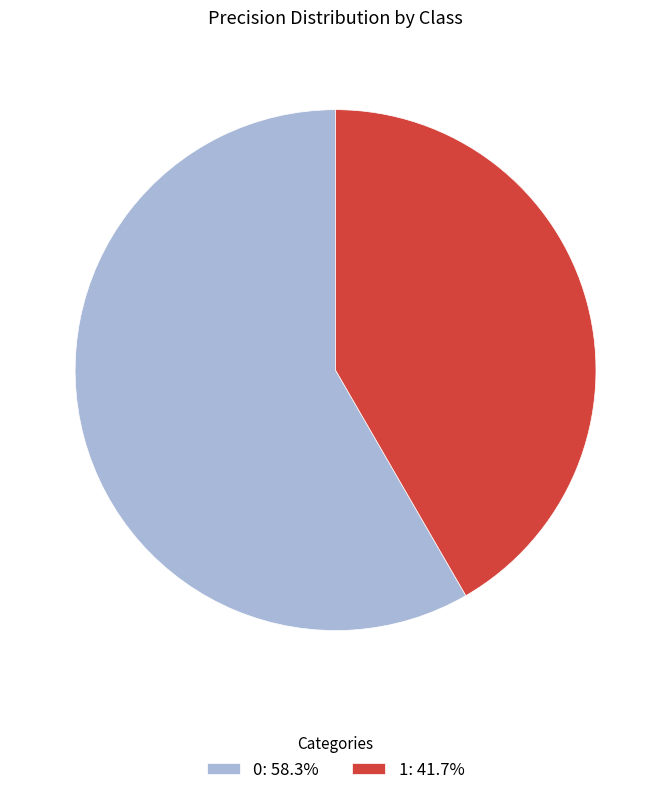

Is 0: 58.3% the majority of the pie?

Yes